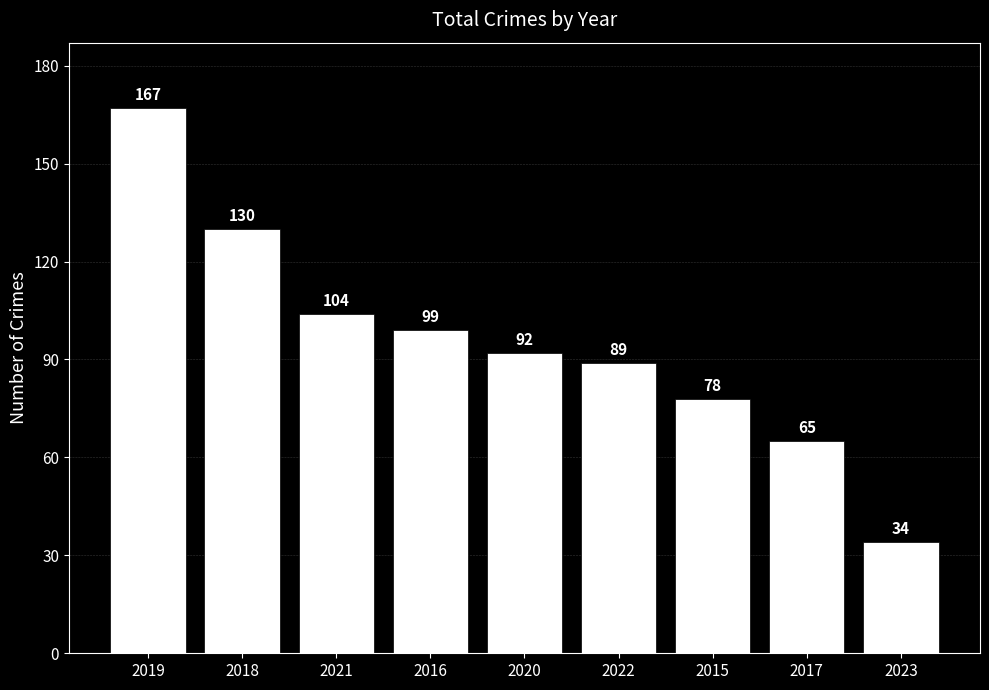

Reading left to right, what are all the values shown in this chart?

2019=167	2018=130	2021=104	2016=99	2020=92	2022=89	2015=78	2017=65	2023=34